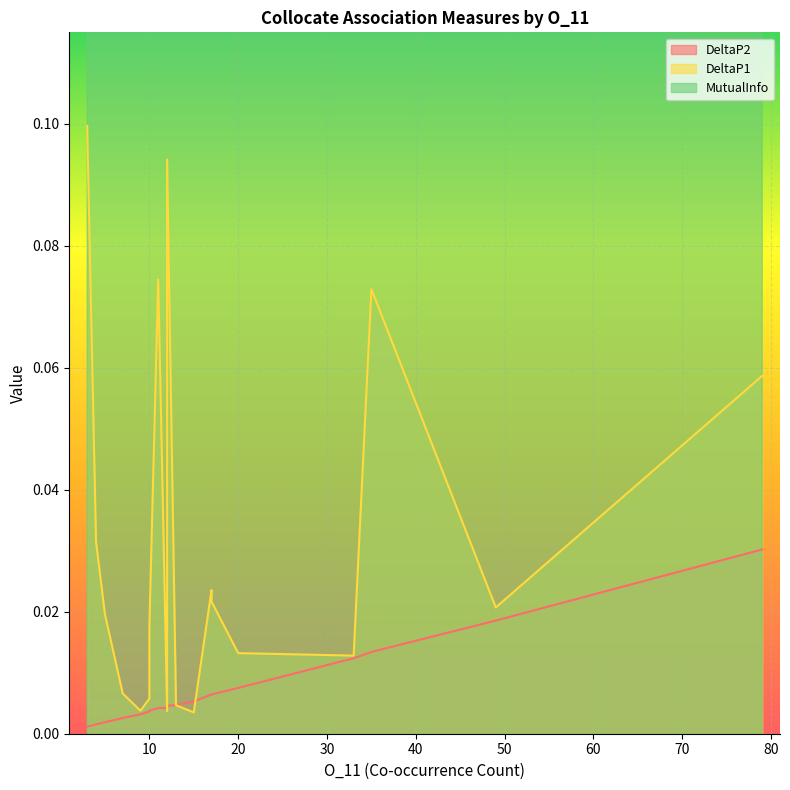

The value of DeltaP2 at 12 is 0.0. True or false?

False